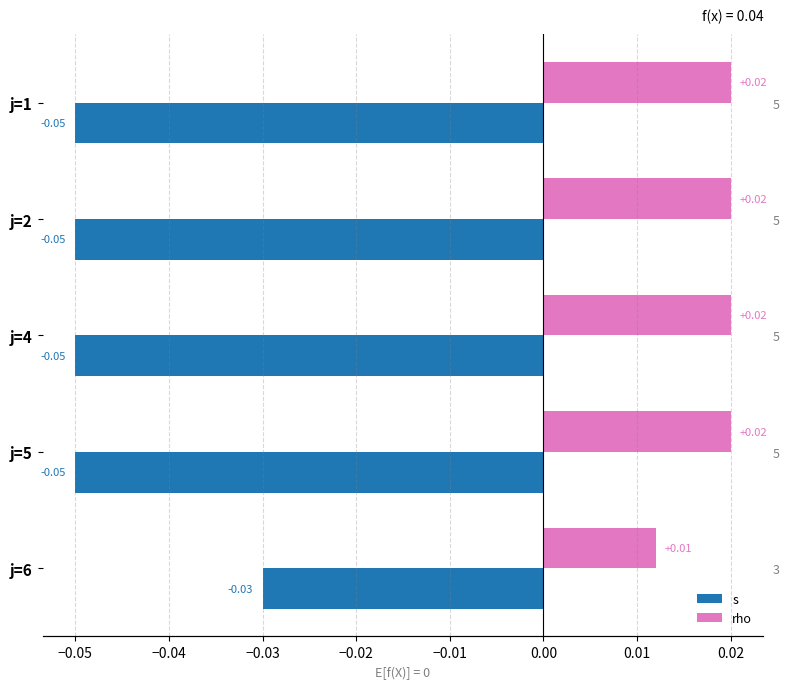

How many groups of bars are there?

5